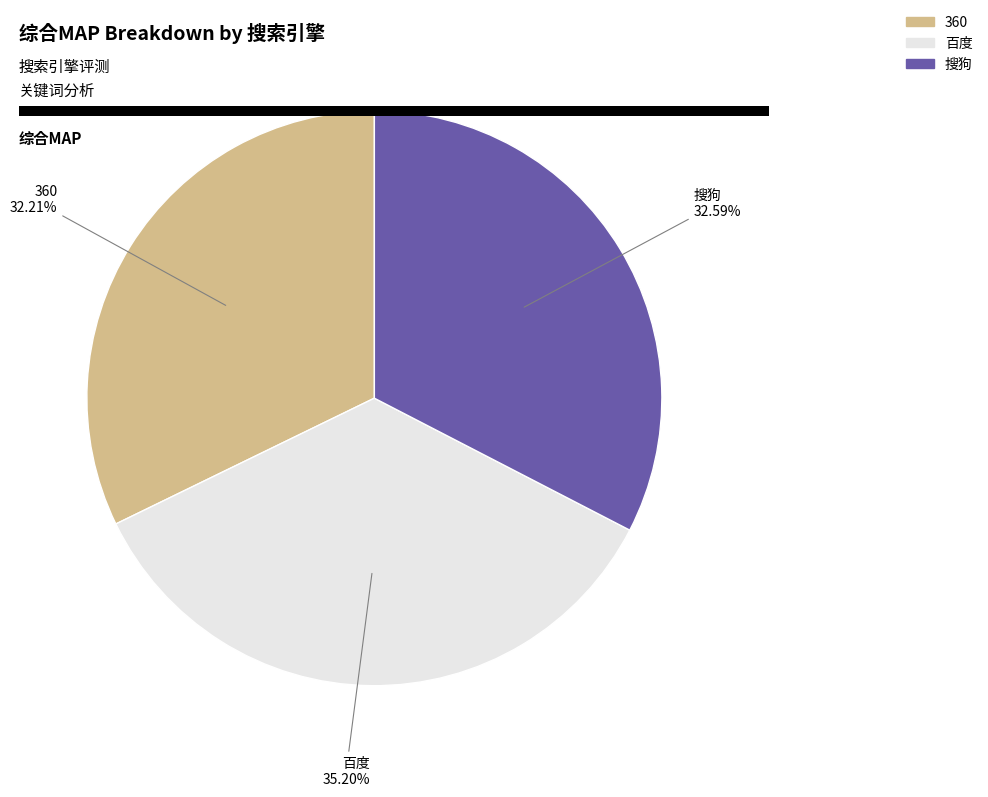

Count the number of slices in the pie.

3